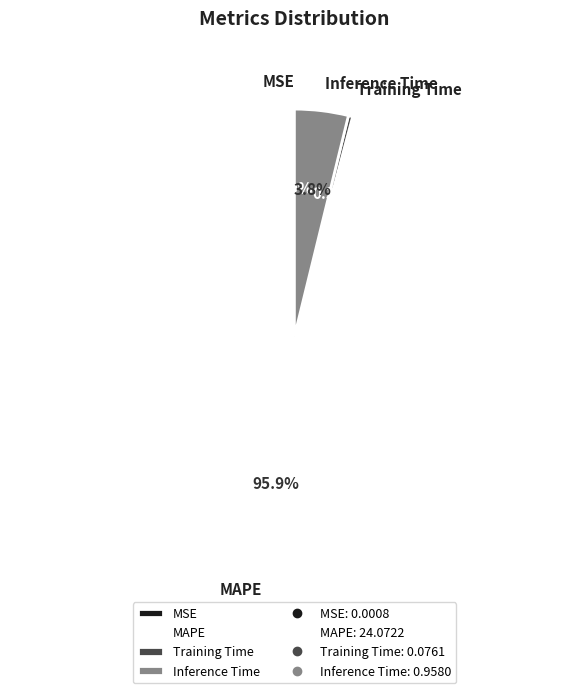

What is the largest slice in the pie chart?

MAPE